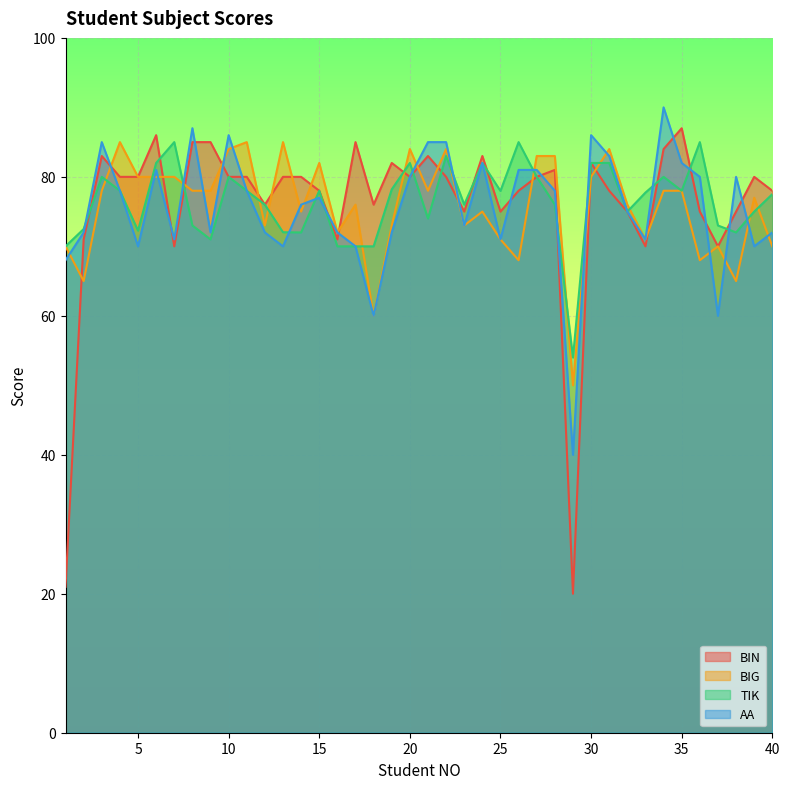

Which series ends up on top after the final intersection of BIN and AA?

BIN